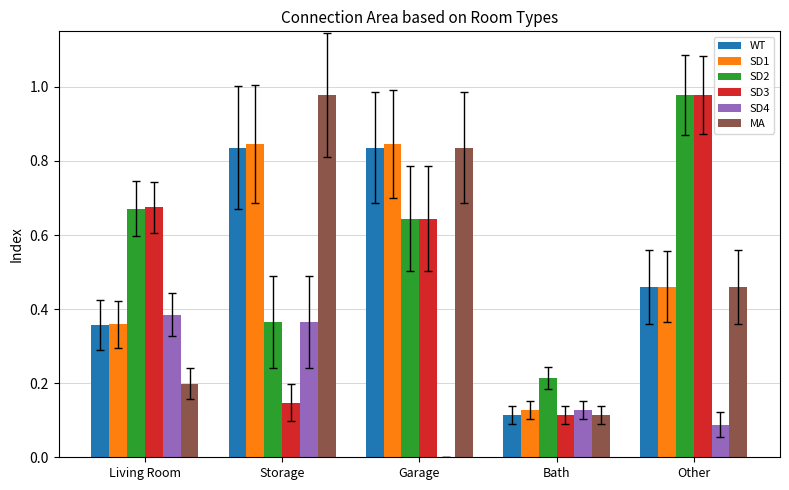

The MA series shows 1.3 at Garage. True or false?

False